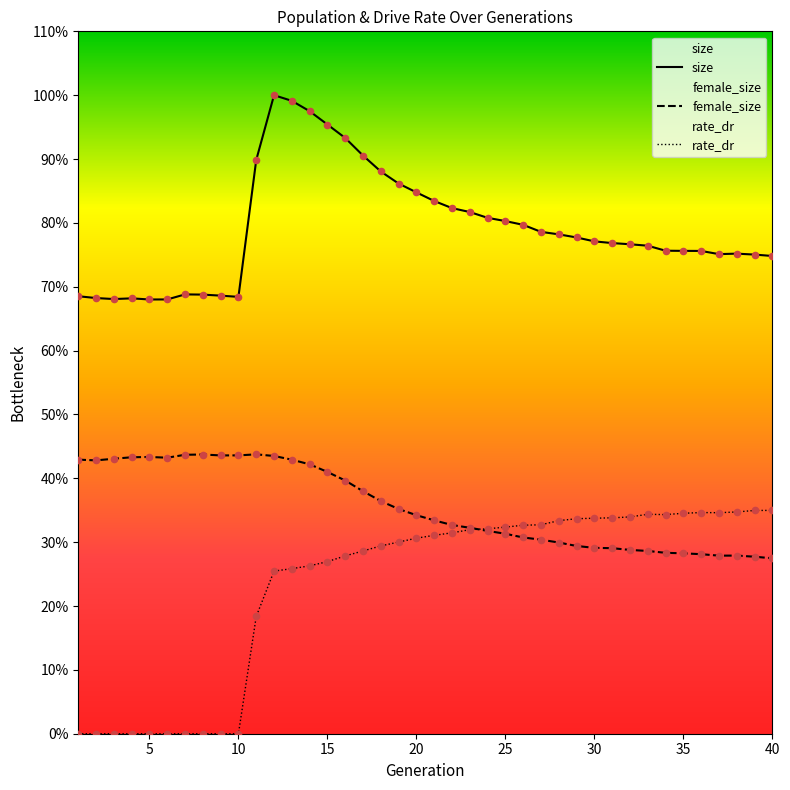

Which series has the largest total across all categories?

size